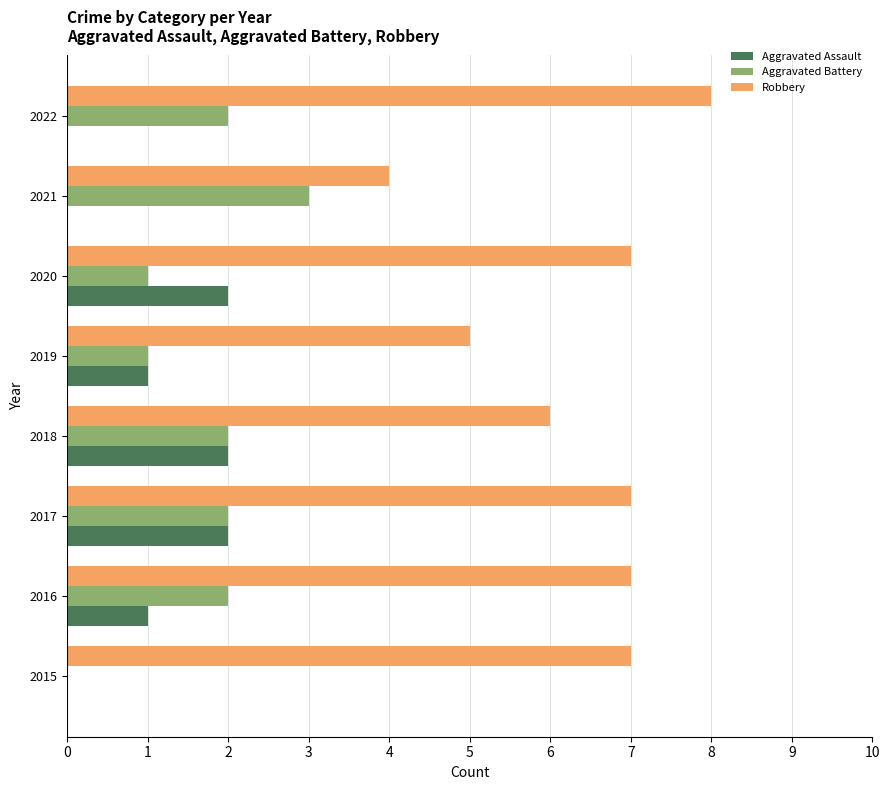

What is the average value of the Aggravated Assault series?

1